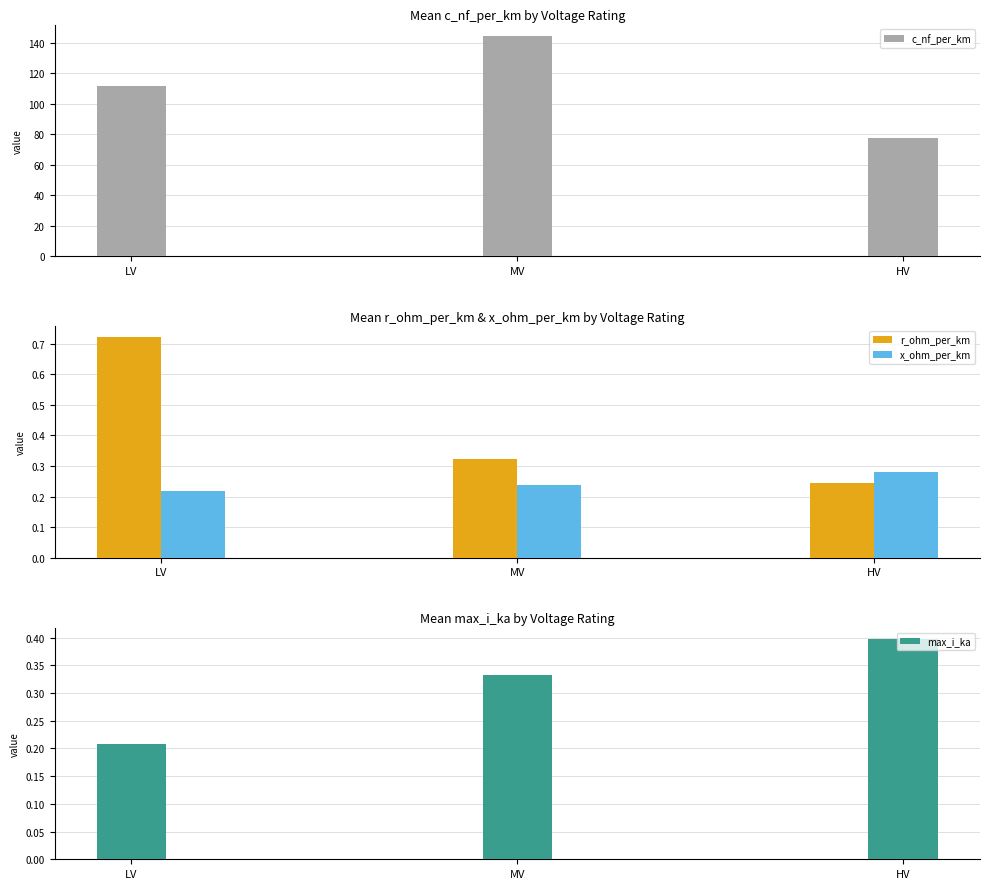

The max_i_ka series shows 0.3 at MV. True or false?

True